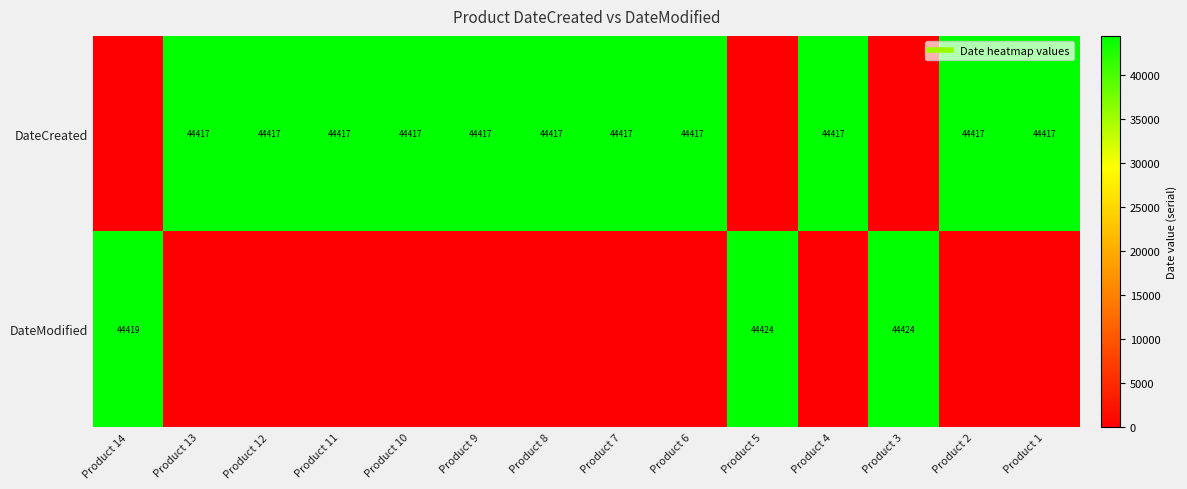

The DateModified series shows -15018.0 at Product 2. True or false?

False